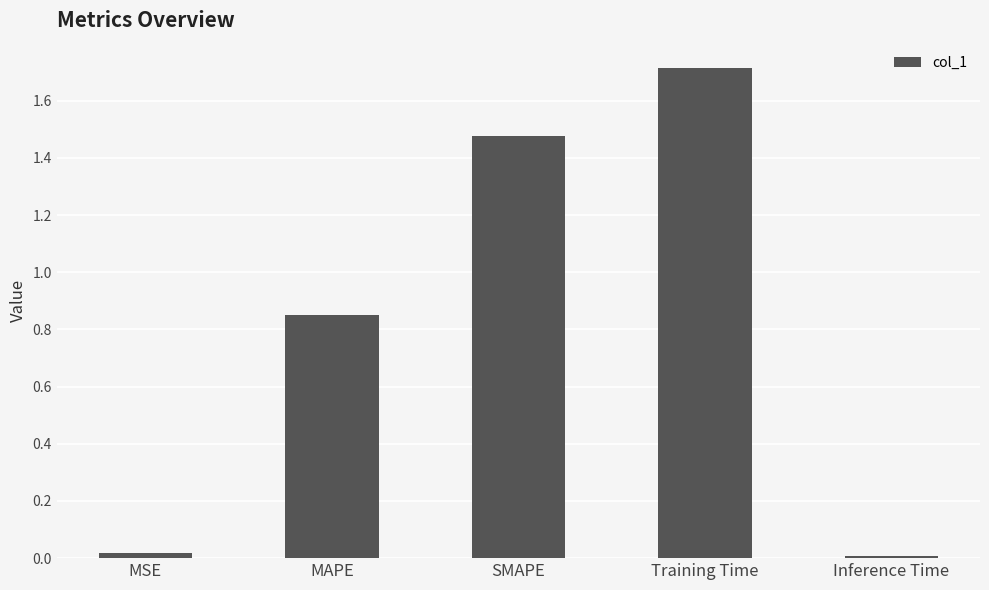

How many distinct data groups are displayed?

1